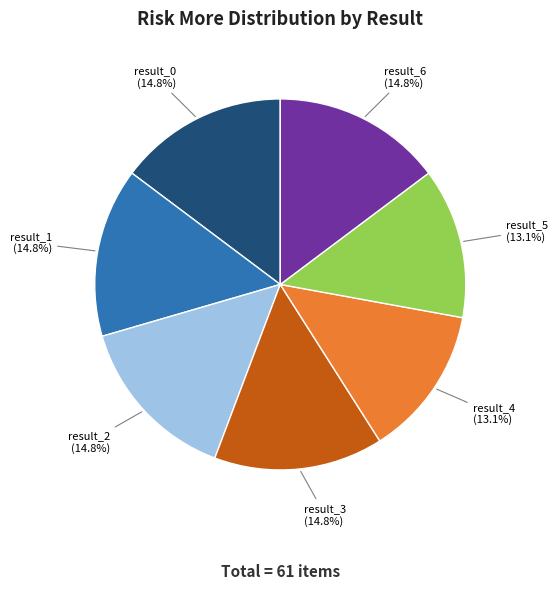

What percentage is the result_2 slice, to the nearest percent?

15%